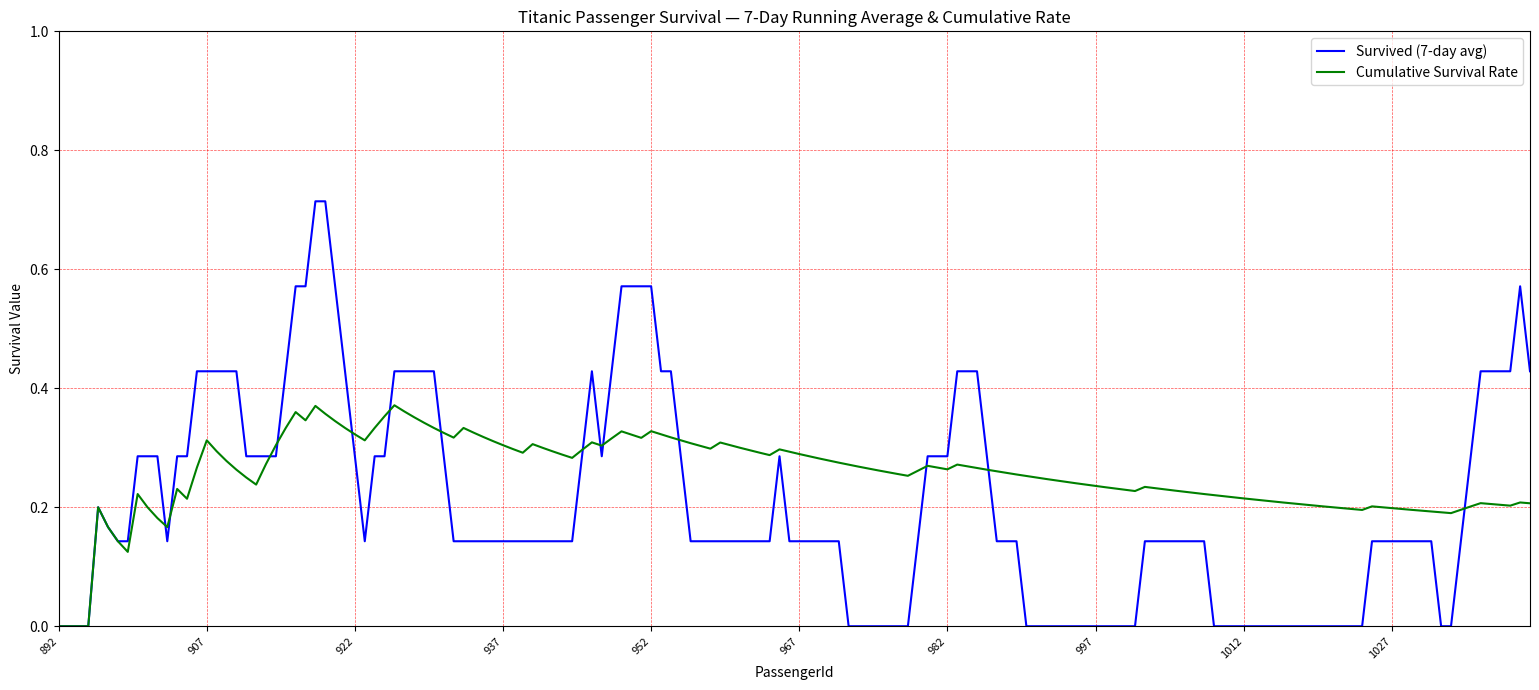

How many lines are shown in the chart?

2